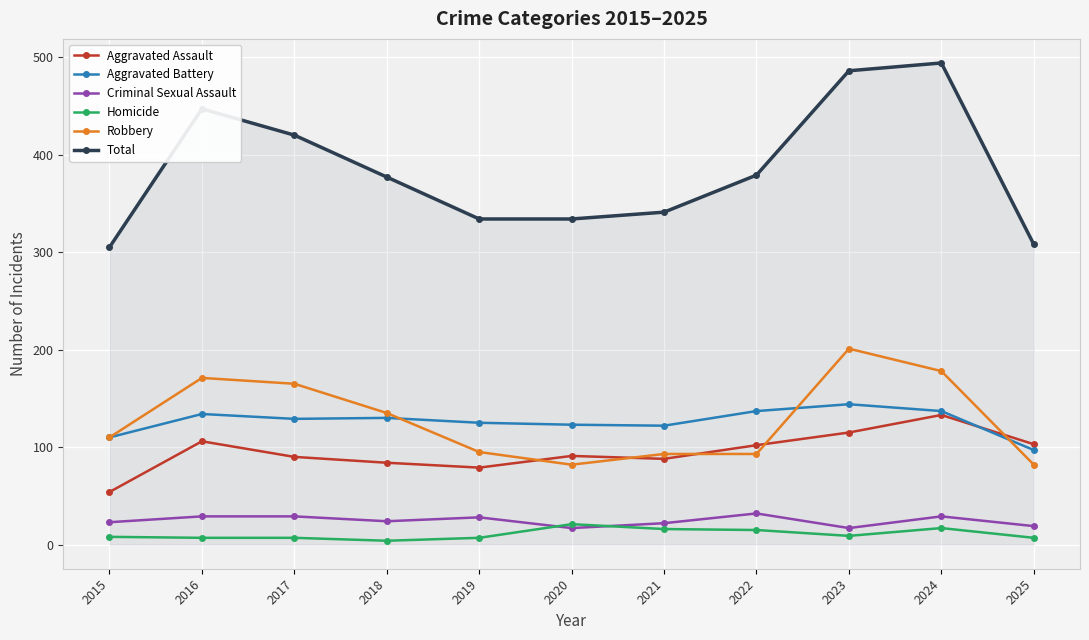

True or false: Aggravated Assault has more than 1 interior local peaks.

True